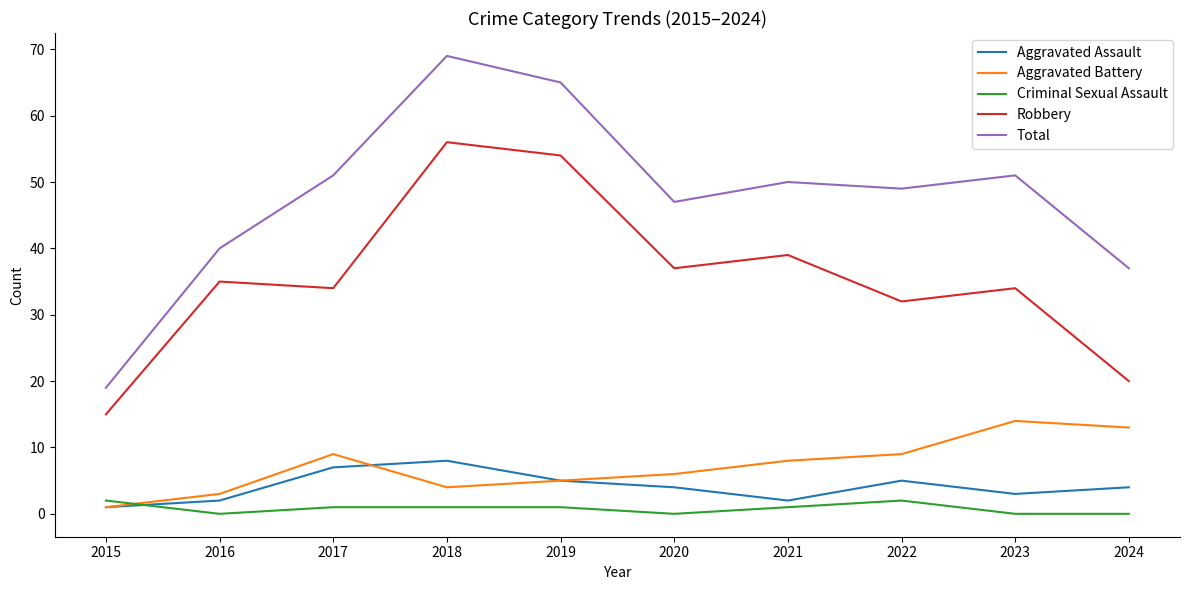

List the series in order of their peak value, lowest first.

Criminal Sexual Assault, Aggravated Assault, Aggravated Battery, Robbery, Total